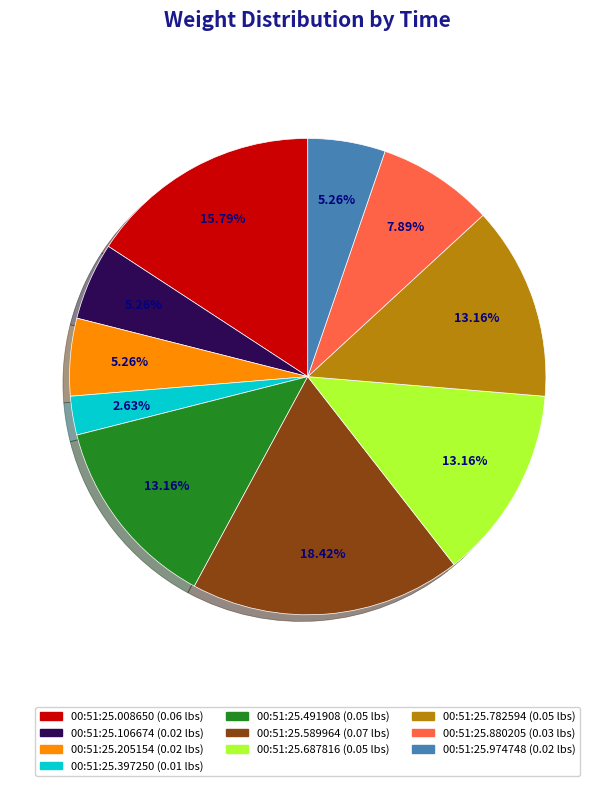

Is there any slice that represents more than half of the pie?

No